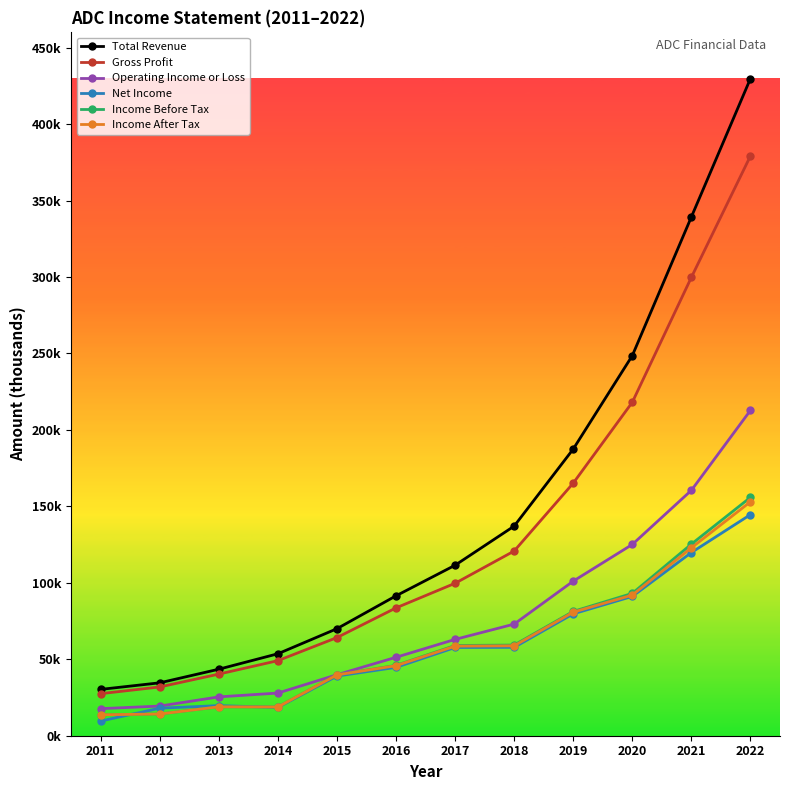

What is the average value of the Income After Tax series?

59775